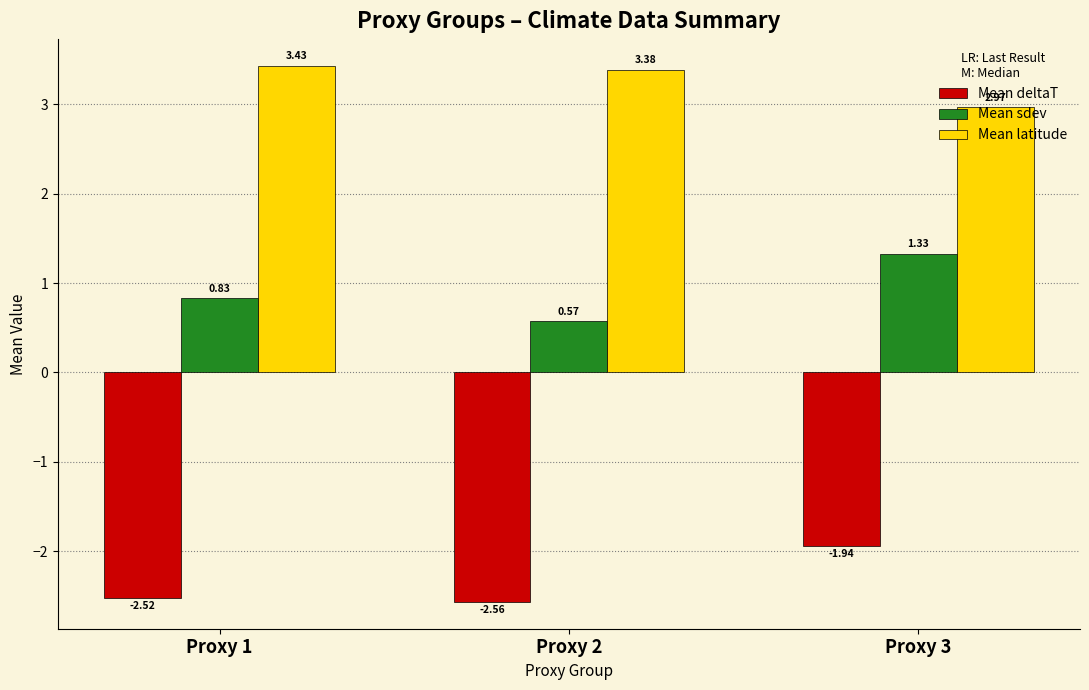

List the labels in order of Mean sdev value, largest first.

Proxy 3, Proxy 1, Proxy 2